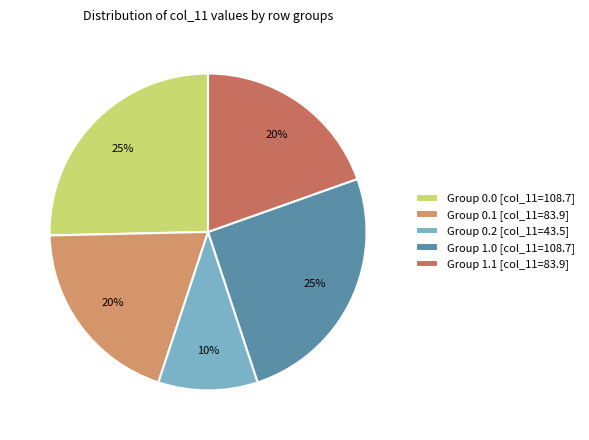

Does any single category account for the majority?

No